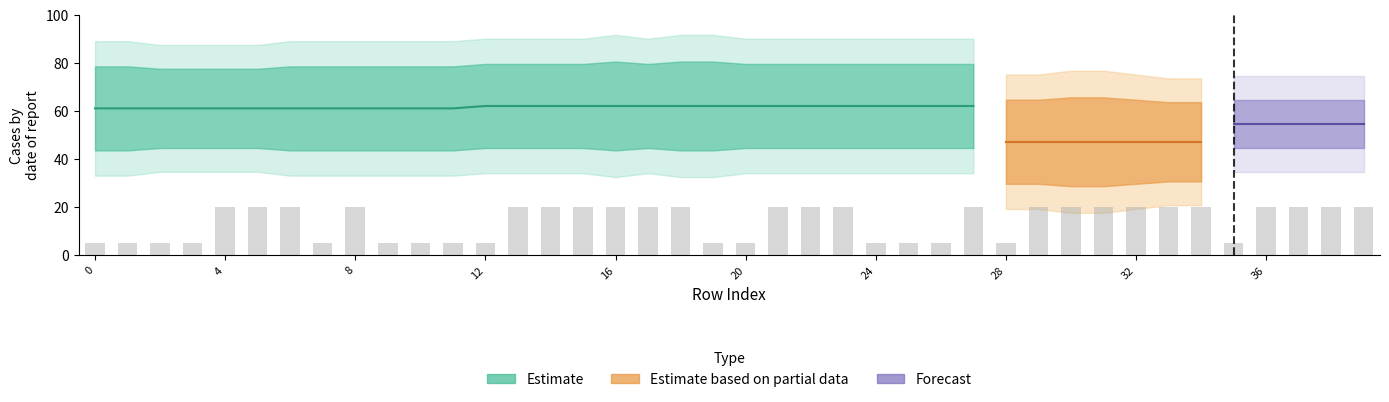

Read the SC_a value at 10.

61.0